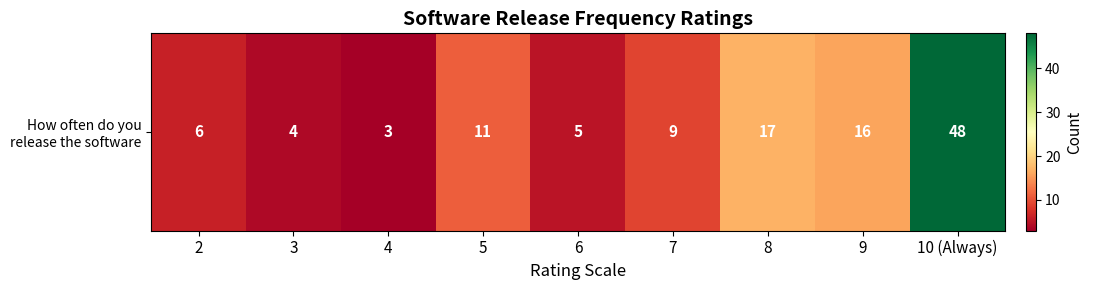

What is the greatest value displayed?

48